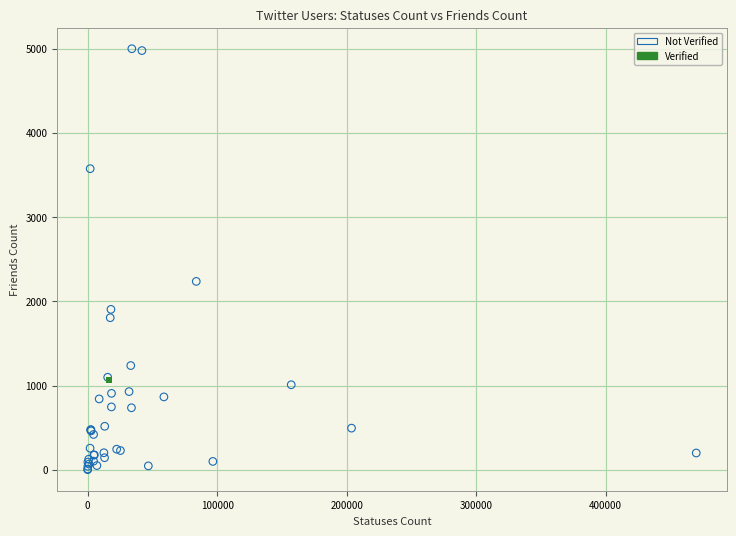

What are all the series names shown in the legend?

Not Verified, Verified